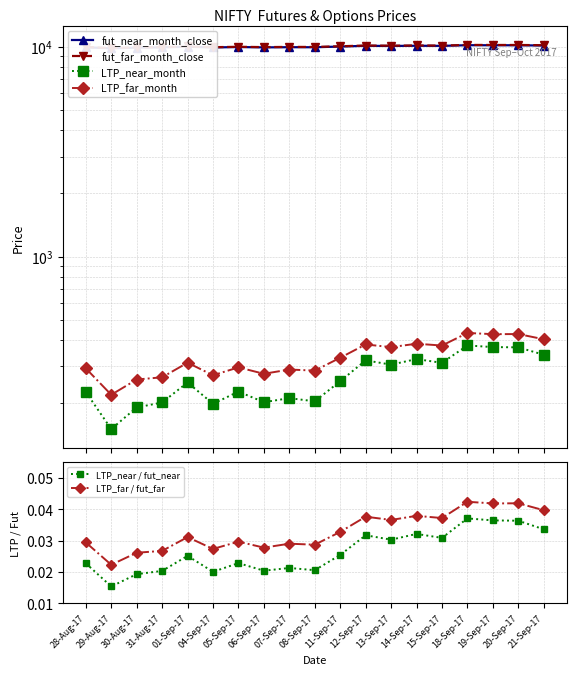

What is the average value of the LTP_far_month series?

332.0